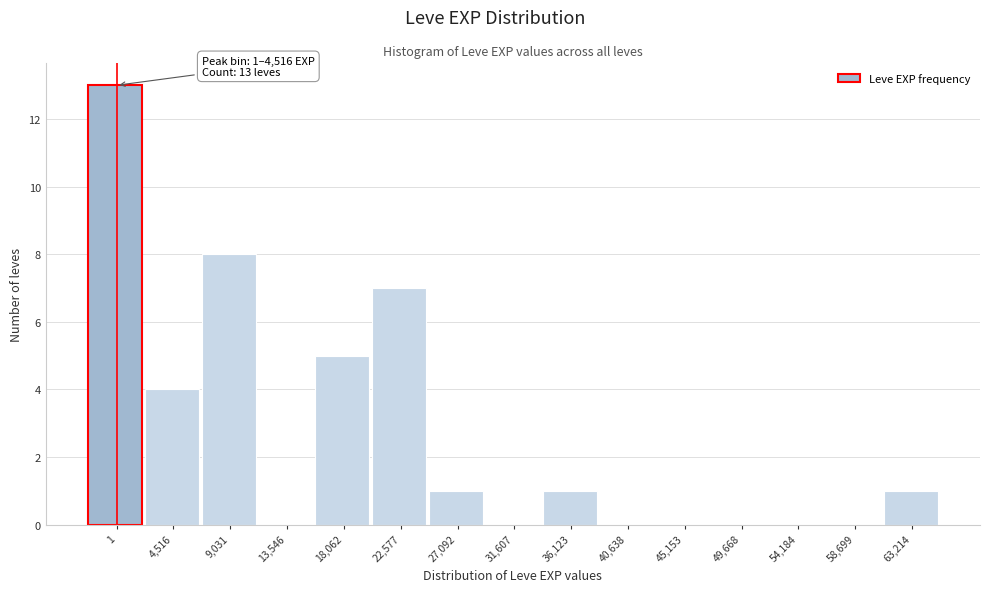

Reading left to right, list all the values displayed in this chart.

1=13	4,516=4	9,031=8	13,546=0	18,062=5	22,577=7	27,092=1	31,607=0	36,123=1	40,638=0	45,153=0	49,668=0	54,184=0	58,699=0	63,214=1